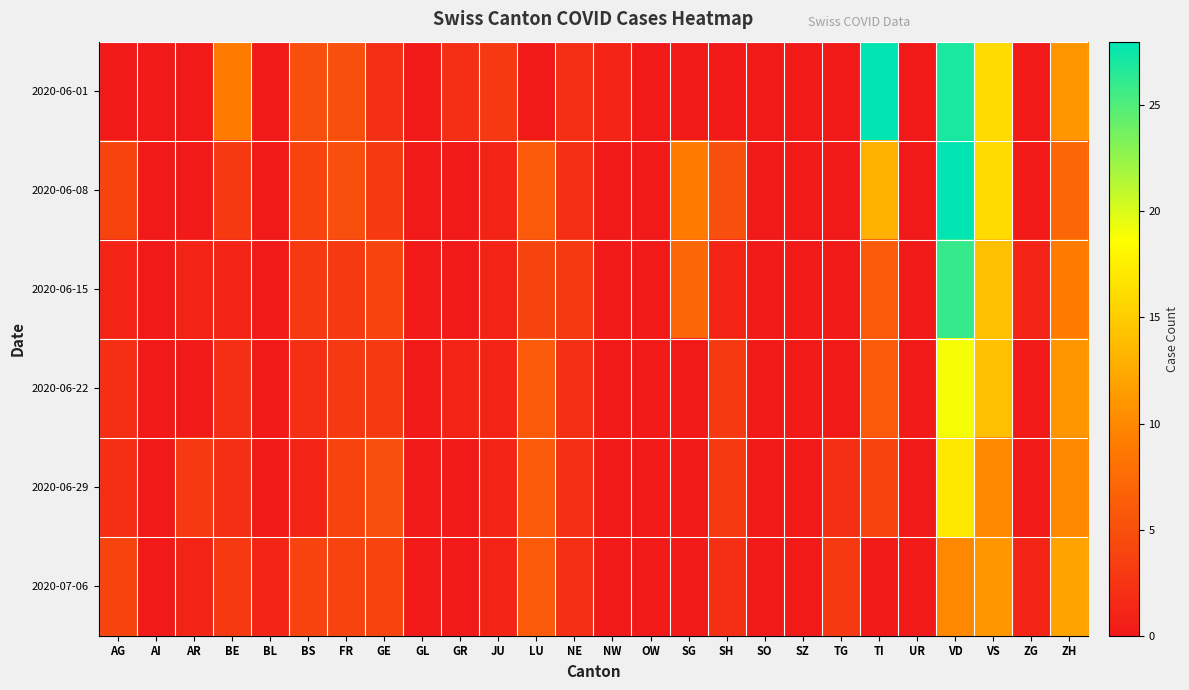

Reading left to right, what are all the values shown in this chart?

2020-06-01: AG=0	AI=0	AR=0	BE=9	BL=0	BS=5	FR=5	GE=2	GL=0	GR=2	JU=3	LU=0	NE=2	NW=1	OW=0	SG=0	SH=0	SO=0	SZ=0	TG=0	TI=28	UR=0	VD=27	VS=16	ZG=0	ZH=11
2020-06-08: AG=4	AI=0	AR=0	BE=3	BL=0	BS=4	FR=5	GE=3	GL=0	GR=0	JU=1	LU=6	NE=2	NW=0	OW=0	SG=9	SH=5	SO=0	SZ=0	TG=0	TI=13	UR=0	VD=28	VS=16	ZG=0	ZH=7
2020-06-15: AG=1	AI=0	AR=1	BE=1	BL=0	BS=3	FR=3	GE=4	GL=0	GR=0	JU=1	LU=4	NE=3	NW=0	OW=0	SG=7	SH=1	SO=0	SZ=0	TG=0	TI=6	UR=0	VD=26	VS=14	ZG=1	ZH=9
2020-06-22: AG=2	AI=0	AR=0	BE=2	BL=0	BS=2	FR=3	GE=3	GL=0	GR=1	JU=1	LU=6	NE=2	NW=0	OW=0	SG=0	SH=3	SO=0	SZ=0	TG=0	TI=6	UR=0	VD=19	VS=14	ZG=0	ZH=11
2020-06-29: AG=2	AI=0	AR=3	BE=2	BL=0	BS=1	FR=4	GE=5	GL=0	GR=0	JU=1	LU=6	NE=2	NW=0	OW=0	SG=0	SH=3	SO=0	SZ=0	TG=2	TI=4	UR=0	VD=17	VS=10	ZG=0	ZH=10
2020-07-06: AG=4	AI=0	AR=1	BE=3	BL=1	BS=4	FR=4	GE=4	GL=0	GR=0	JU=1	LU=6	NE=2	NW=0	OW=0	SG=0	SH=2	SO=0	SZ=0	TG=3	TI=0	UR=0	VD=10	VS=11	ZG=1	ZH=12